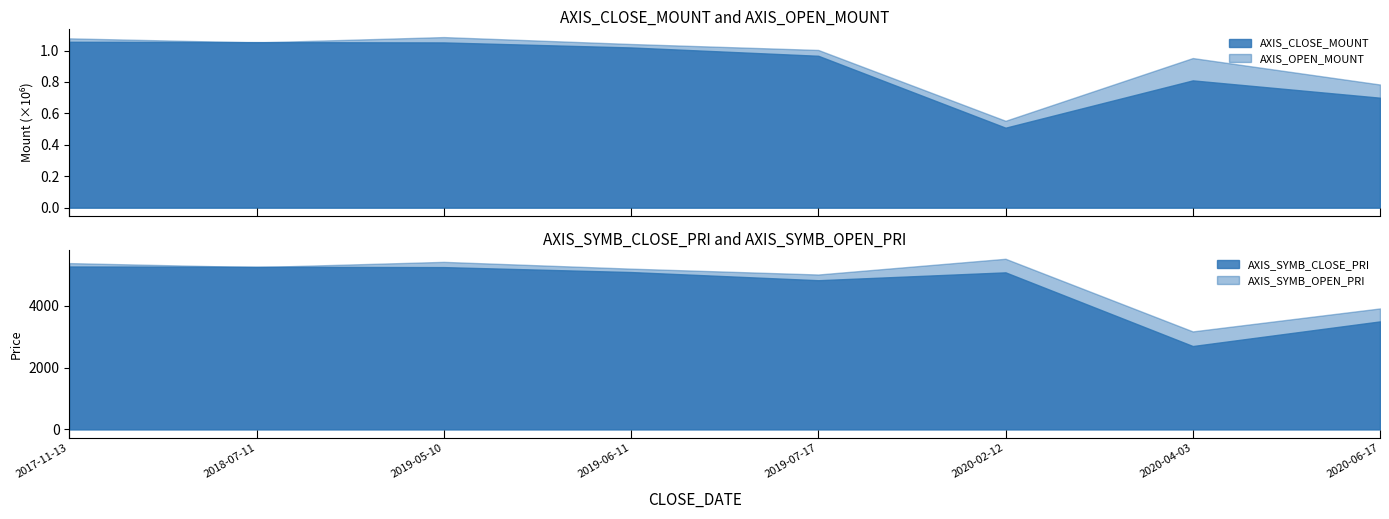

How many values in the AXIS_CLOSE_MOUNT series are below 1020000?

4